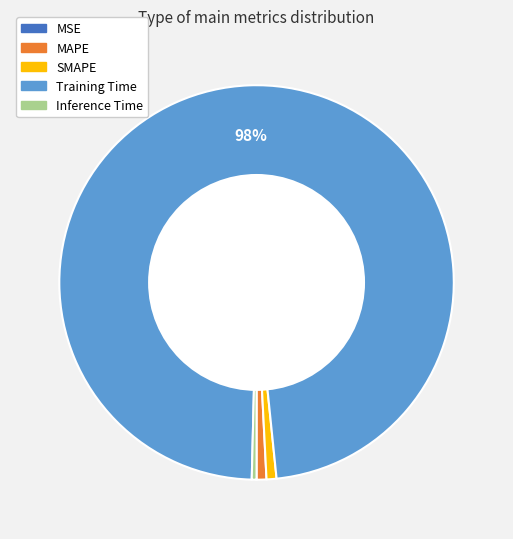

Is the sum of SMAPE and Training Time greater than half?

Yes